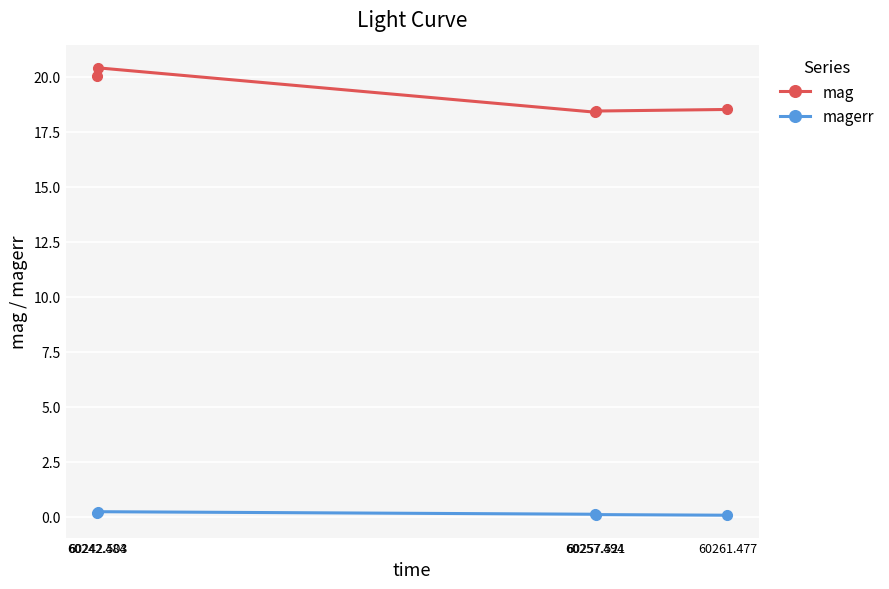

Rank the series by their average value, from lowest to highest.

magerr, mag